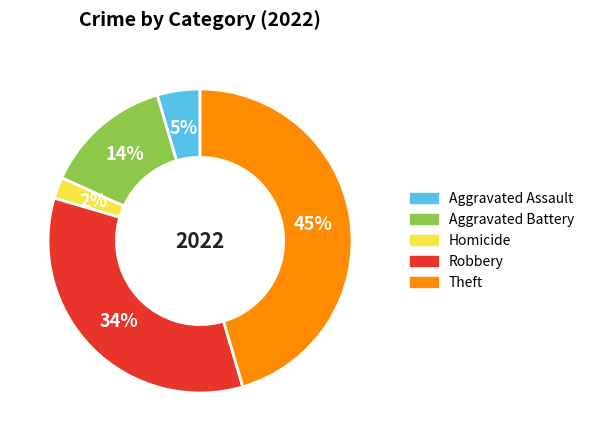

To the nearest percent, what percentage of the pie is Homicide?

2%